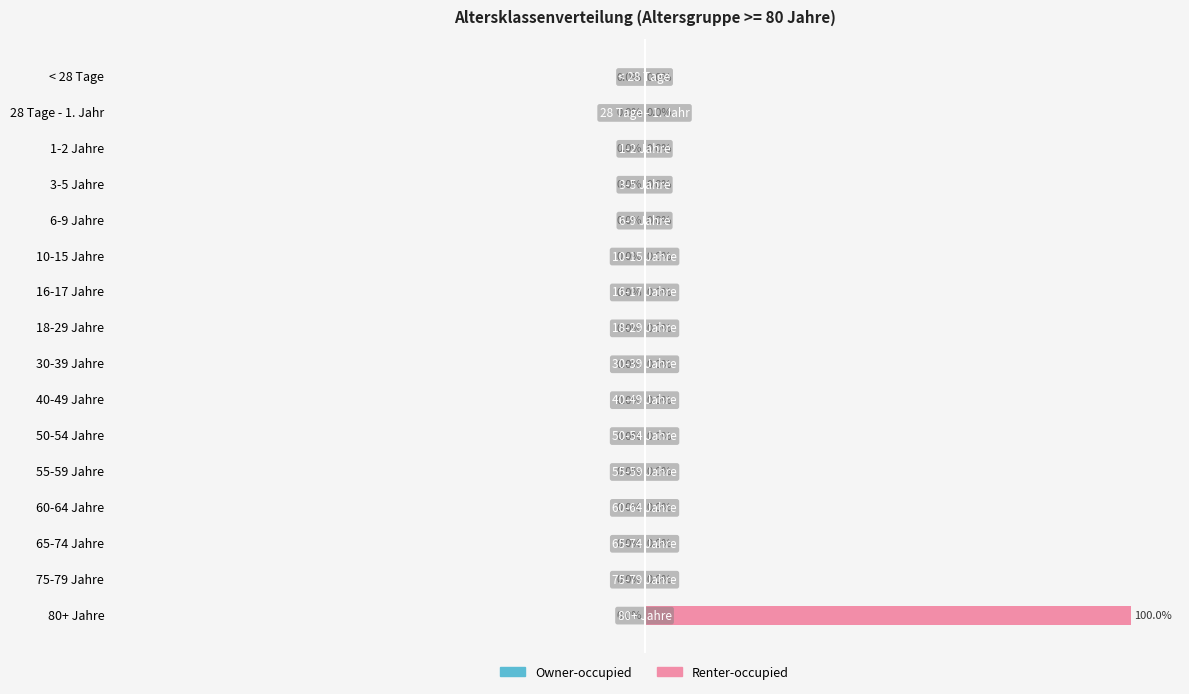

Which label corresponds to the largest value in the chart?

80+ Jahre